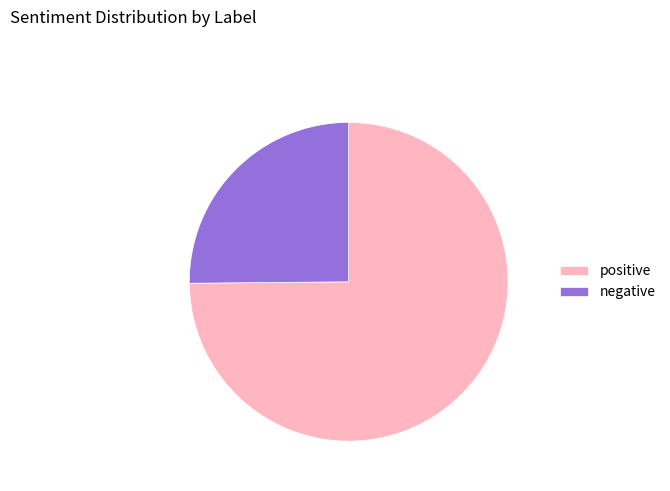

Approximately how many times larger is the value at positive compared to negative?

3.0